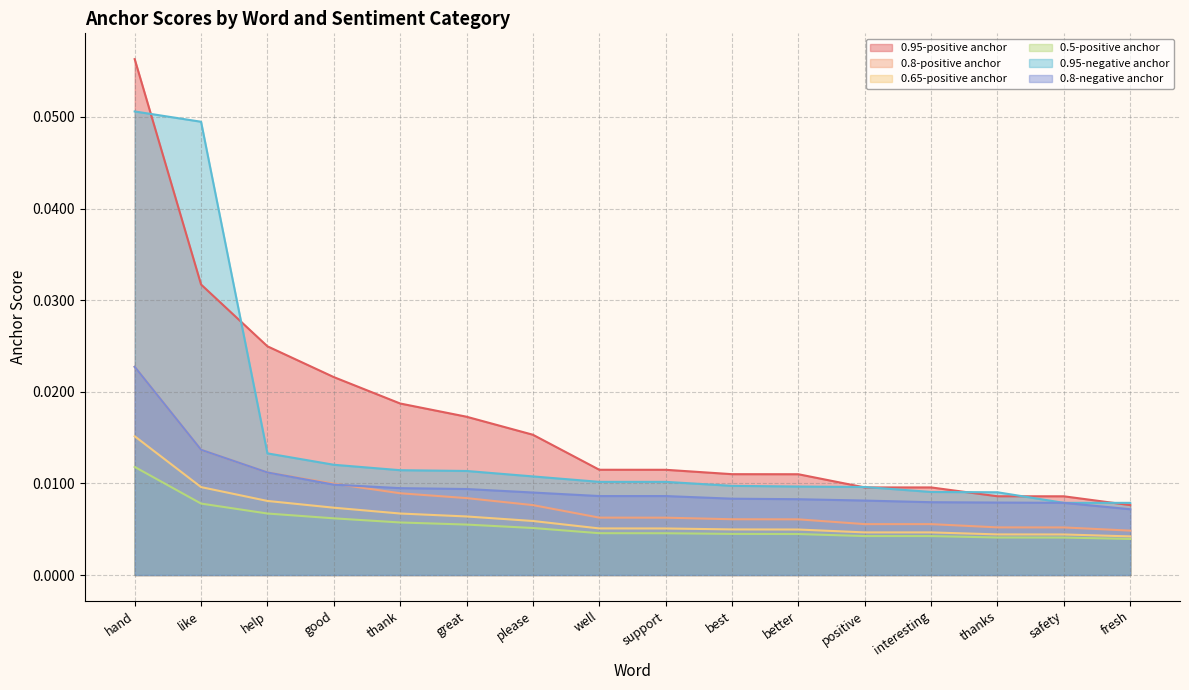

Rank the series at best from highest to lowest value.

0.95-positive anchor, 0.95-negative anchor, 0.8-negative anchor, 0.8-positive anchor, 0.65-positive anchor, 0.5-positive anchor